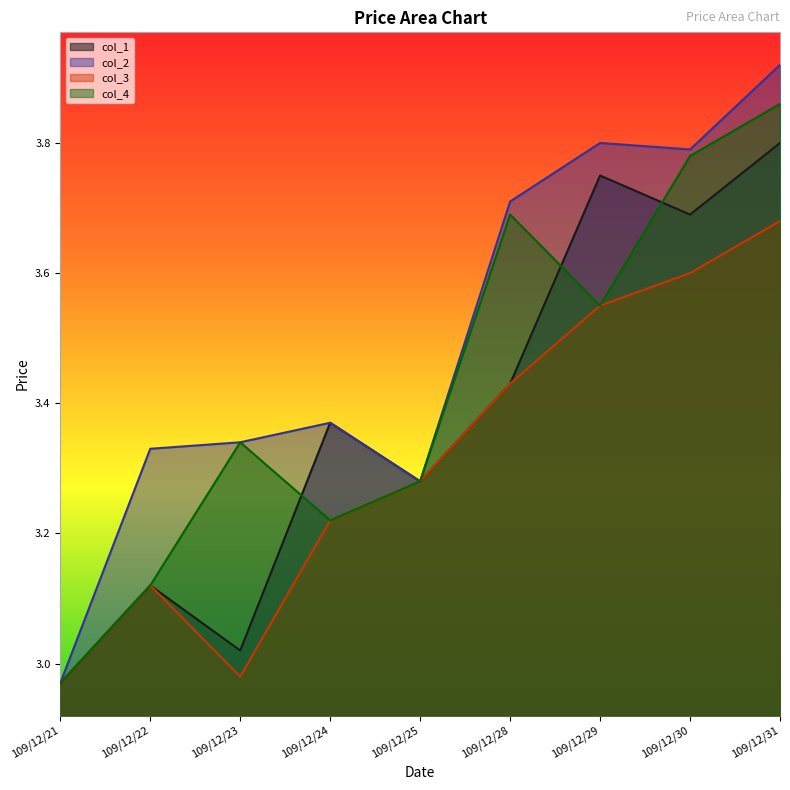

Which has a higher value, 109/12/23 or 109/12/25?

109/12/25